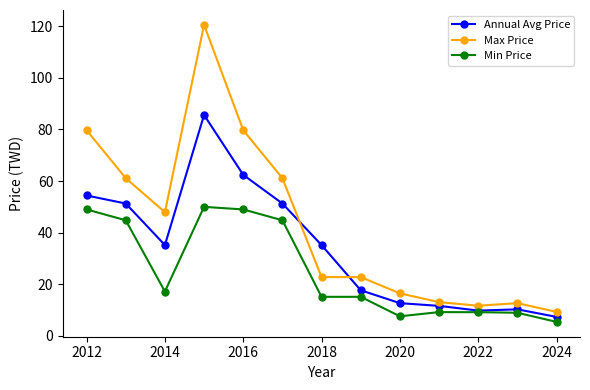

True or false: Min Price and Max Price intersect in this chart.

False